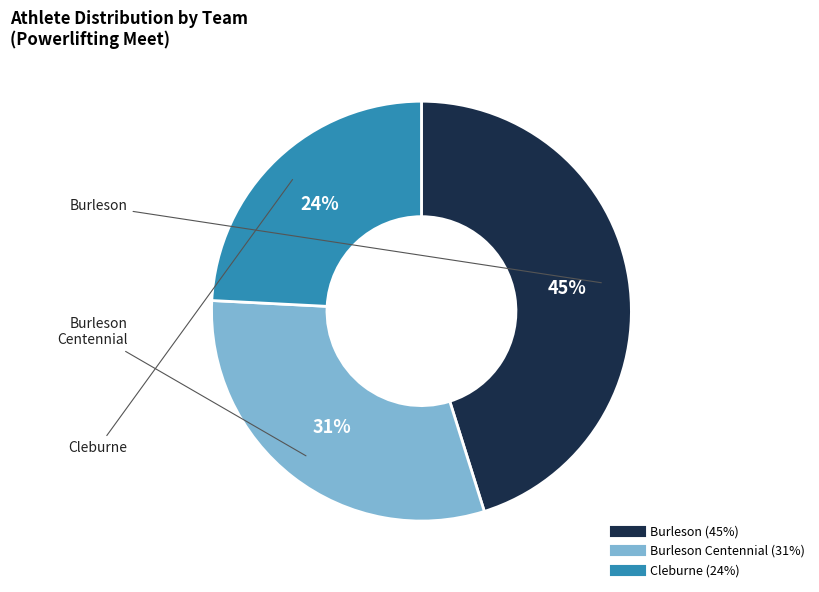

How many segments does this pie chart have?

3